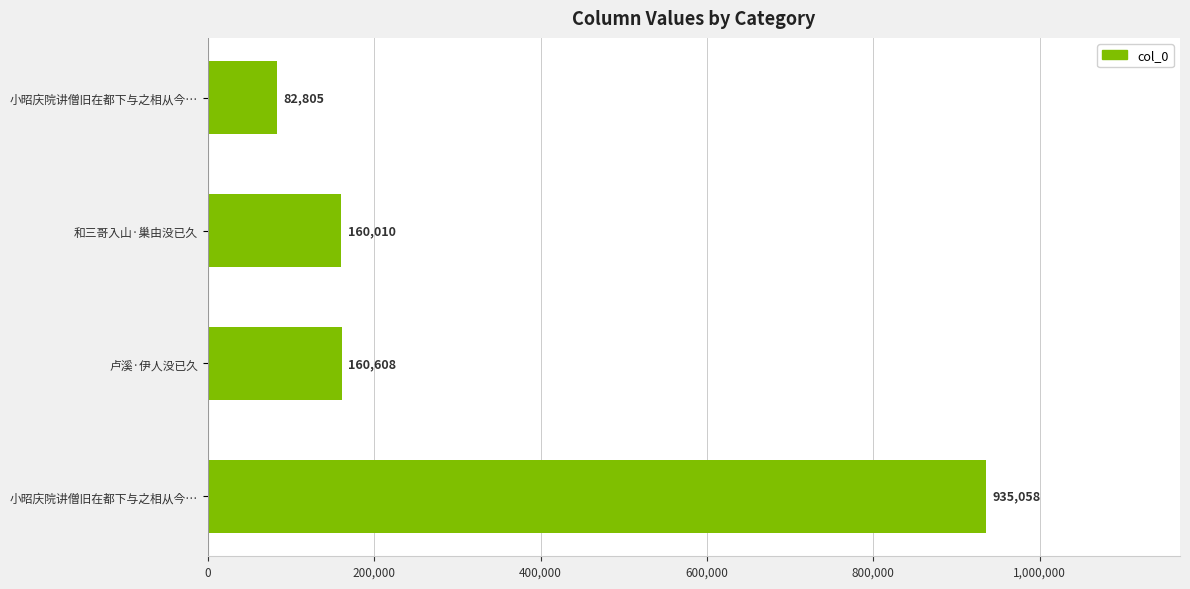

How many data points does each series have?

4